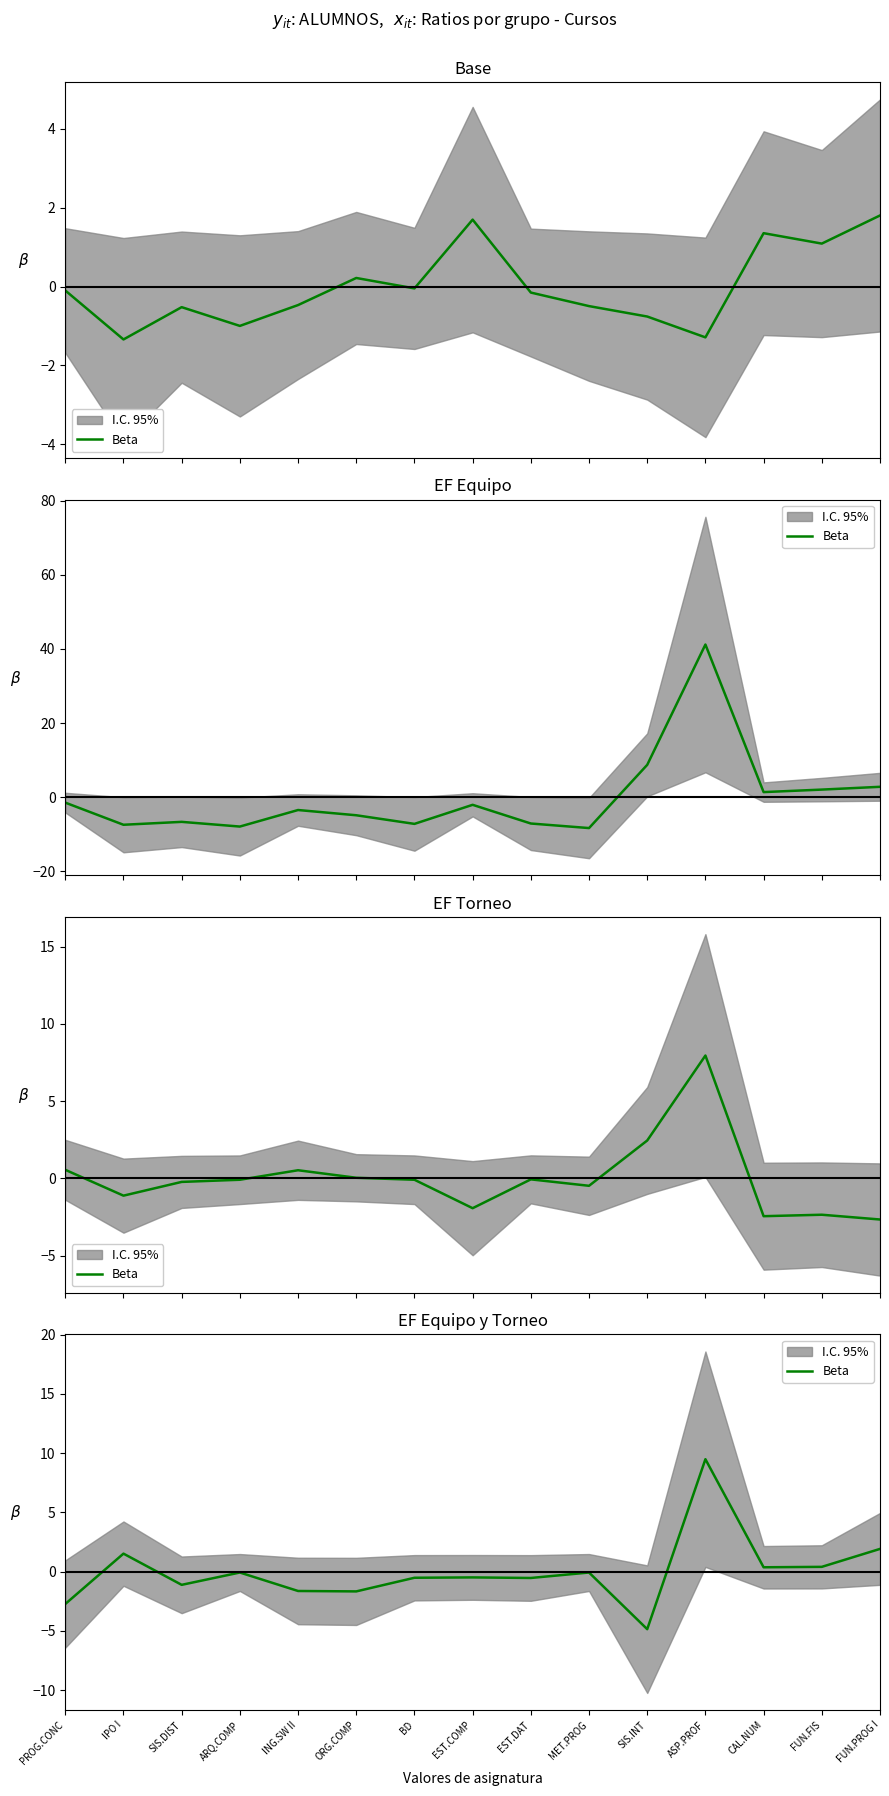

What position from the left is SIS.DIST?

3